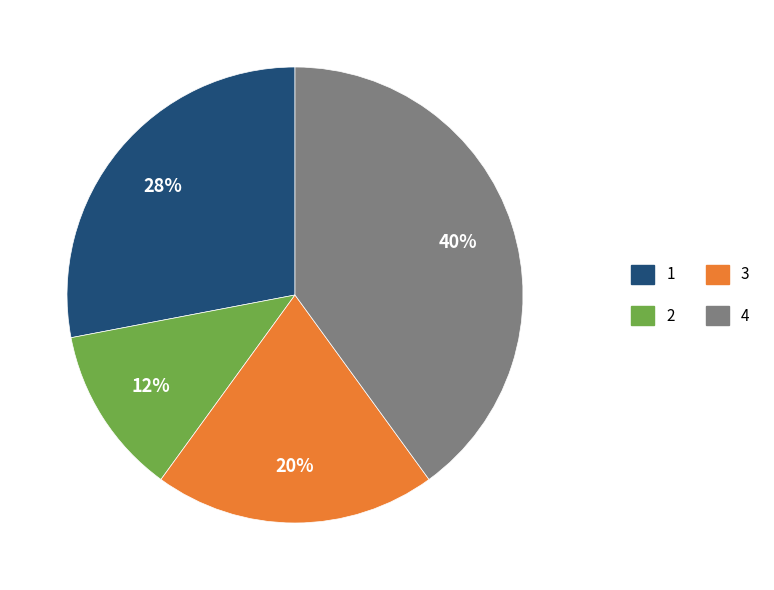

To the nearest percent, what is the difference between the largest and smallest slice percentages?

28%